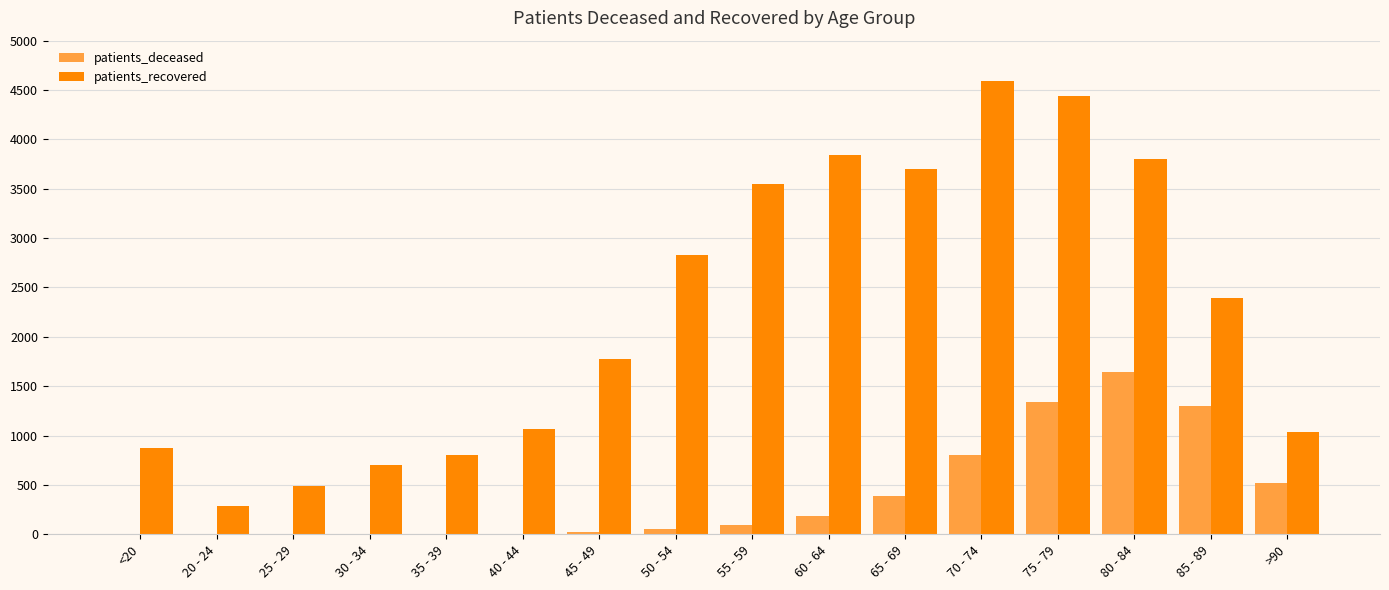

How many groups of bars are there?

16